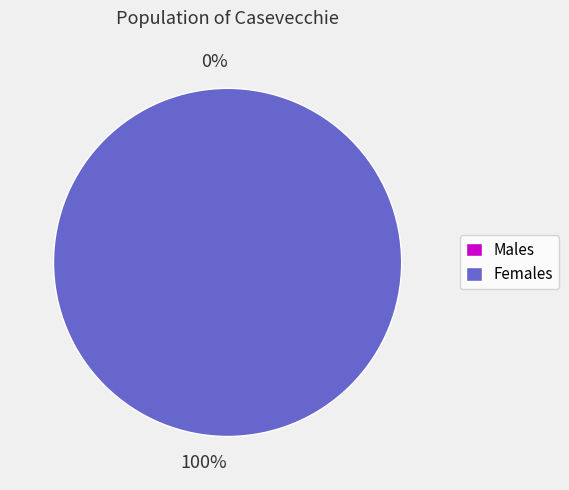

To the nearest percent, what is the difference between the 0 and 1 slice percentages?

100%